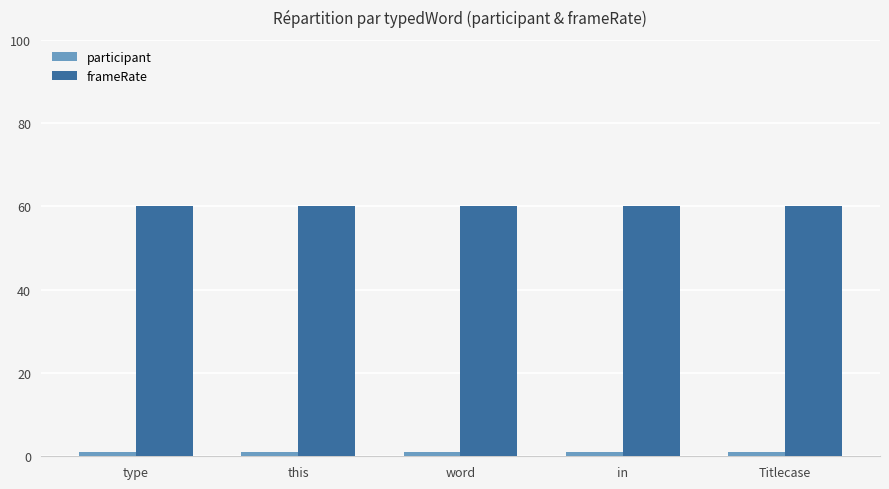

The value of frameRate at in is 60. True or false?

True